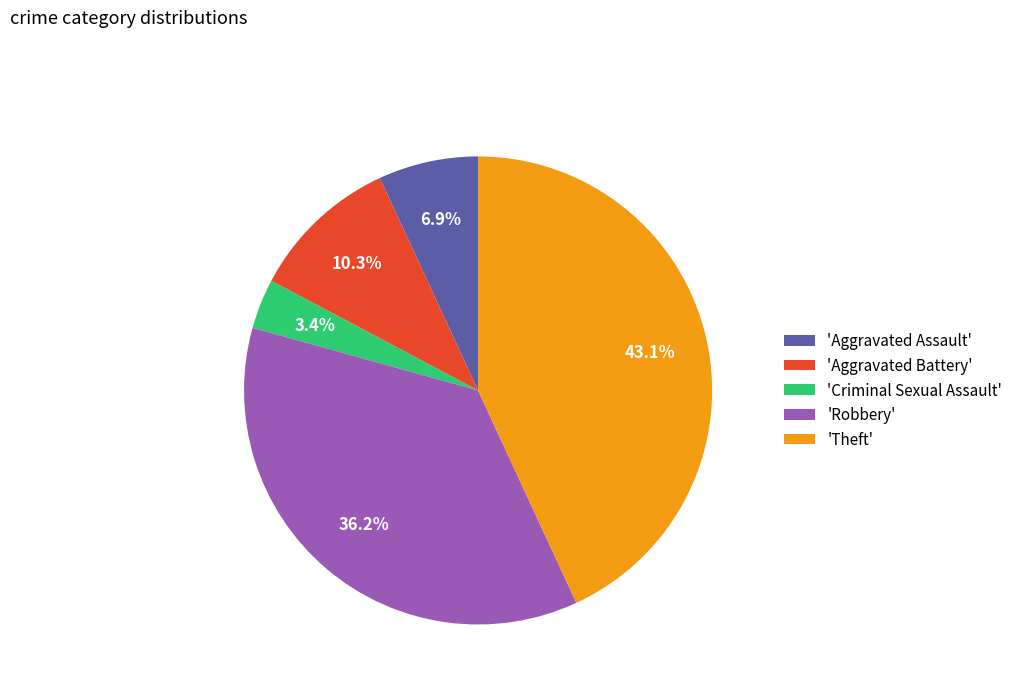

Approximately how many times larger is the value at 'Aggravated Battery' compared to 'Robbery'?

0.3